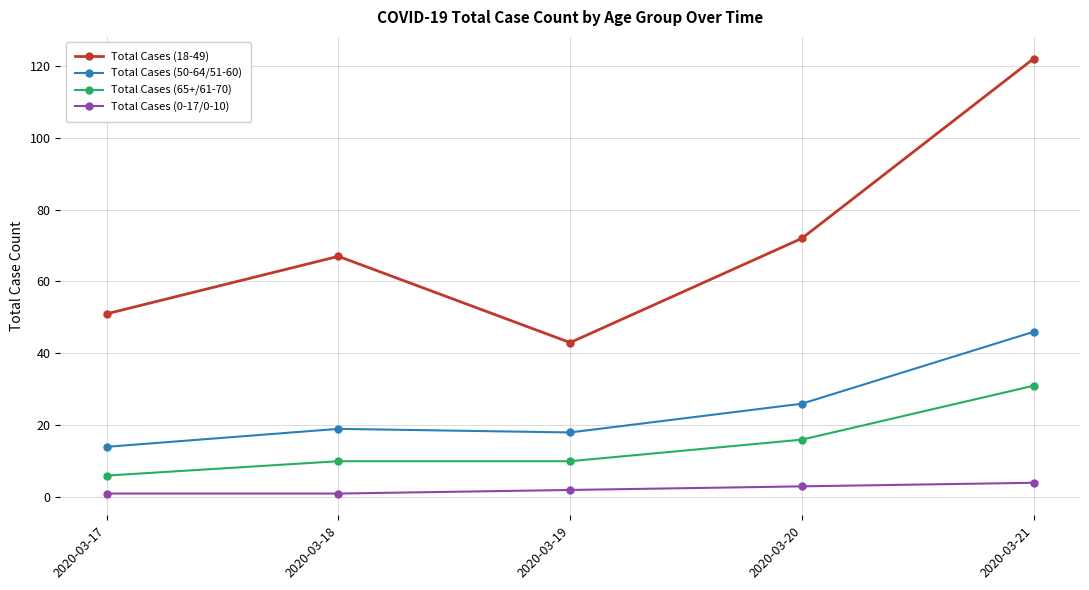

True or false: Total Cases (0-17/0-10) and Total Cases (50-64/51-60) cross at least once.

False